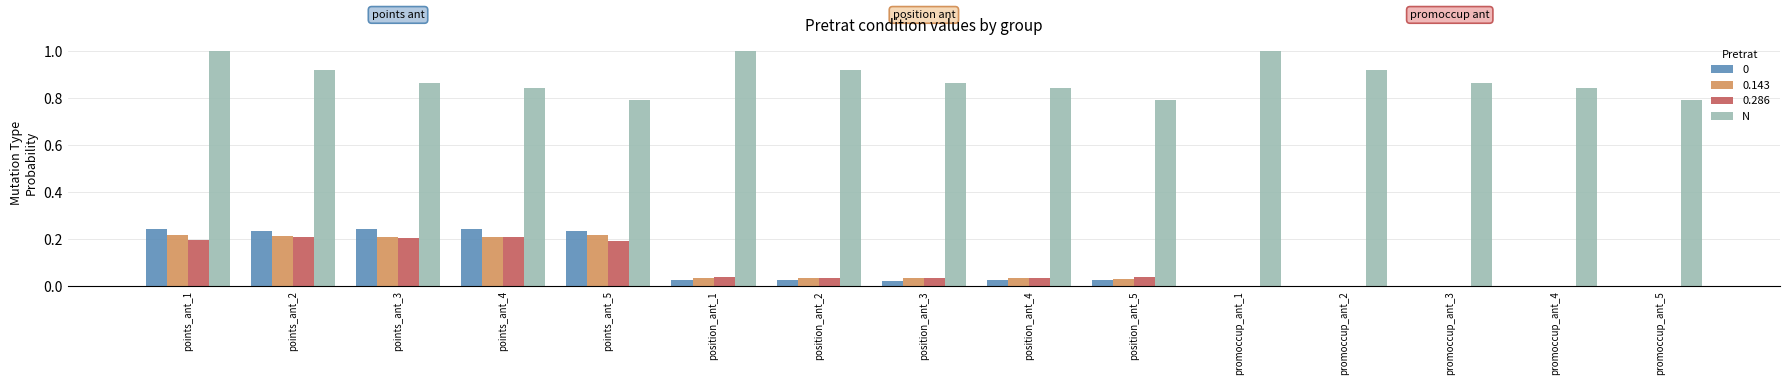

What is the sum of all N values?

13.3